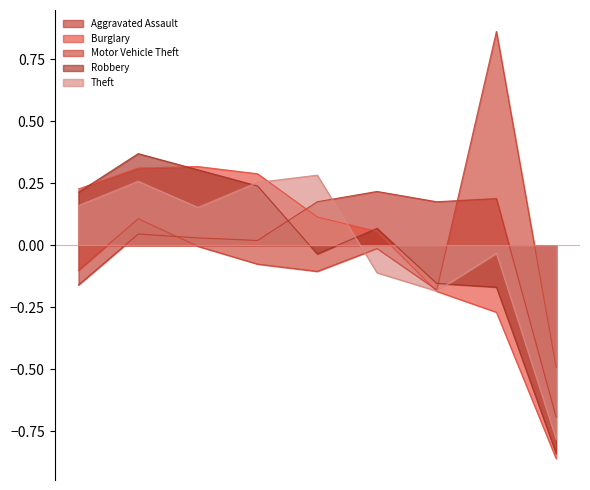

Is the value of Motor Vehicle Theft at 2019 greater than the value of Burglary at 2016?

No